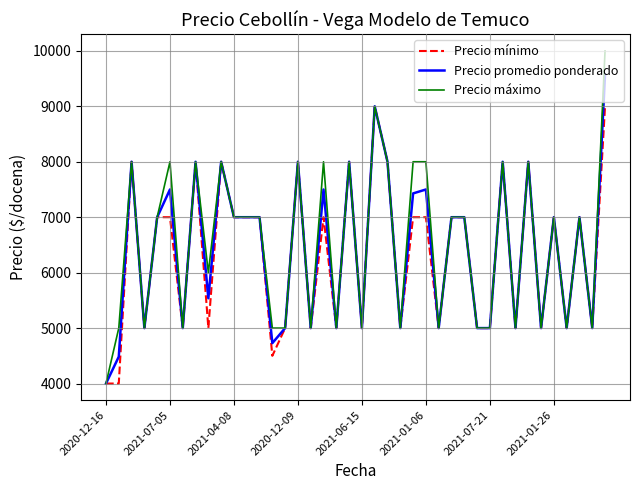

How many lines are shown in the chart?

3